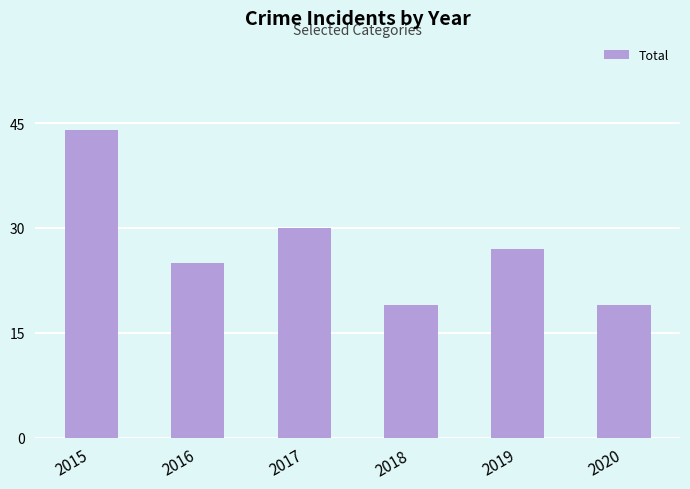

Does the chart contain any negative values?

No